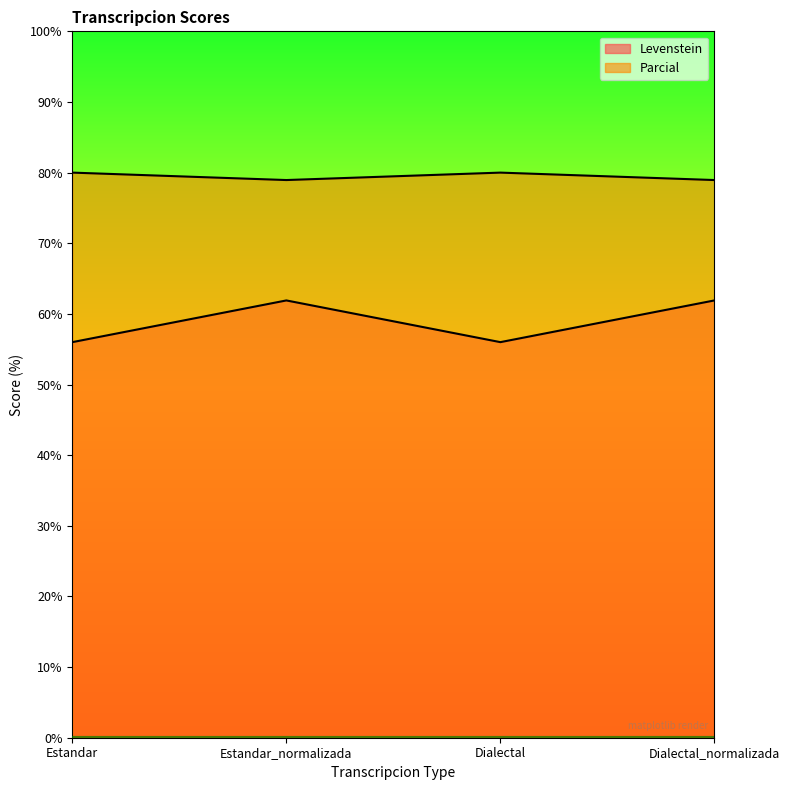

What is the value of the Levenstein point at the 2nd from the left?

61.9